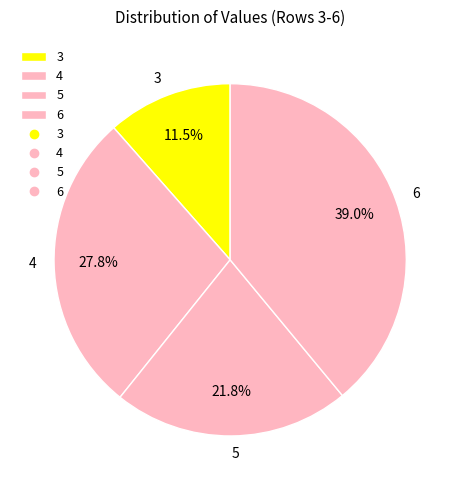

Which slice is the smallest?

3